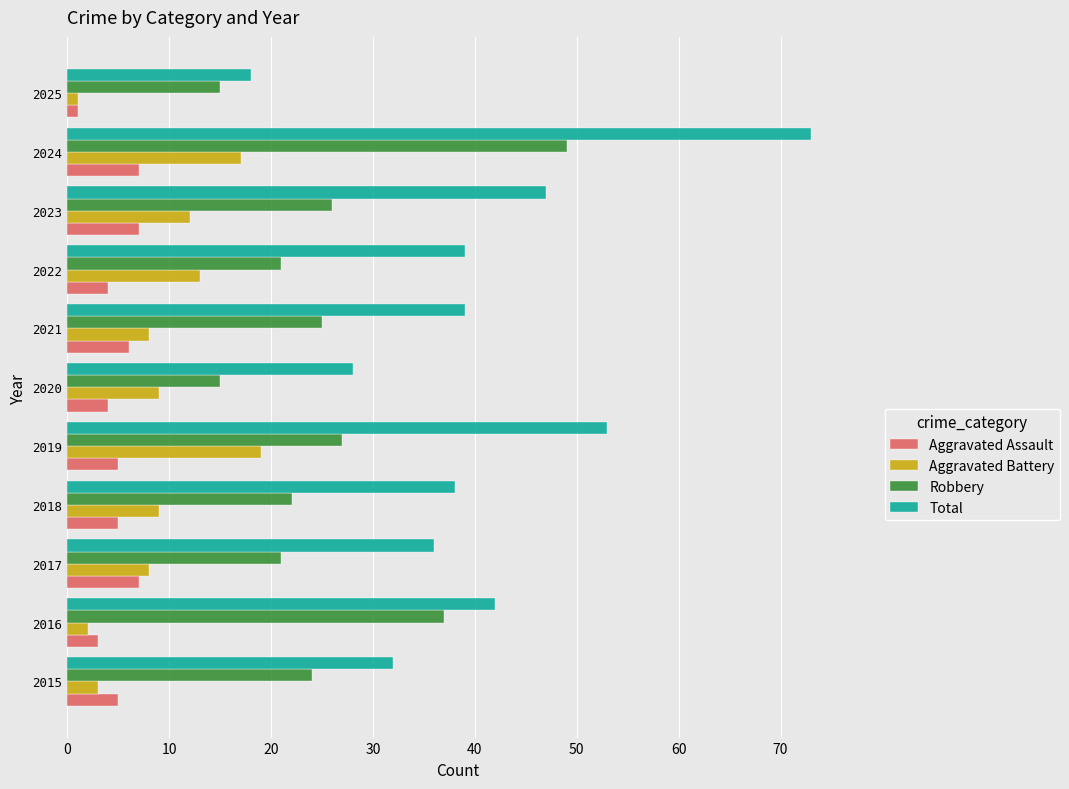

Which series has the largest total across all categories?

Total